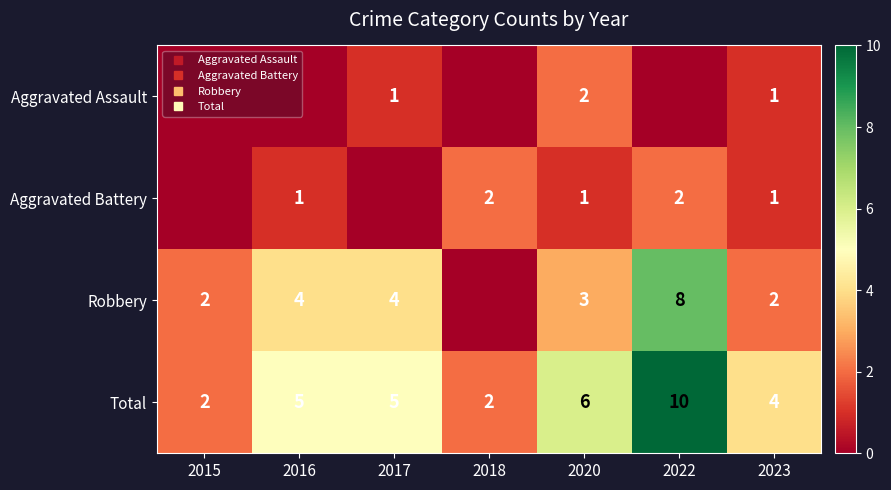

The value of Aggravated Assault at 2016 is 1. True or false?

False